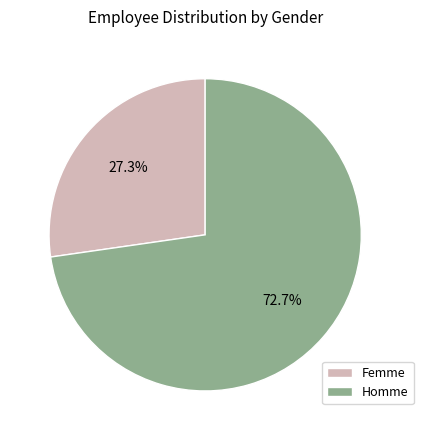

What is the smallest slice in the pie chart?

Femme